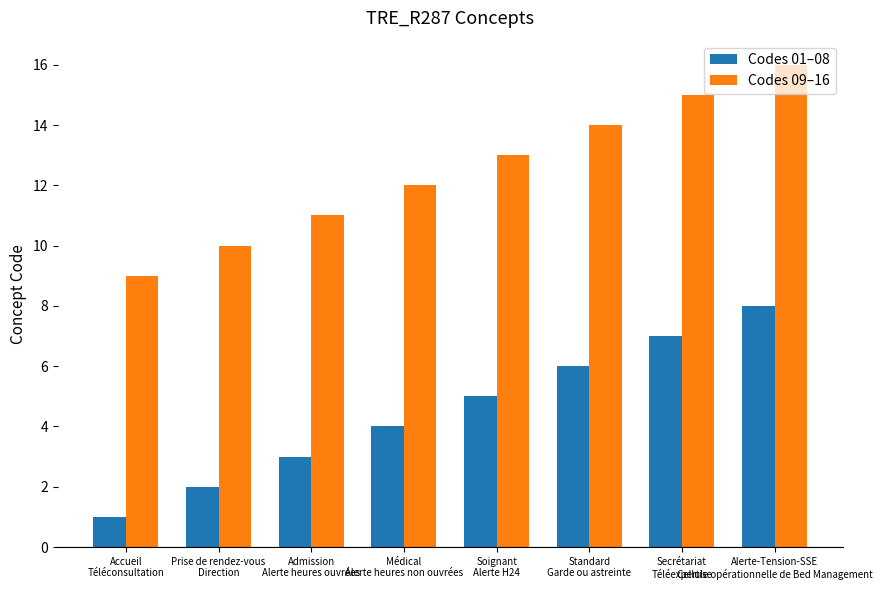

How many Codes 09–16 values are between 11 and 15?

5